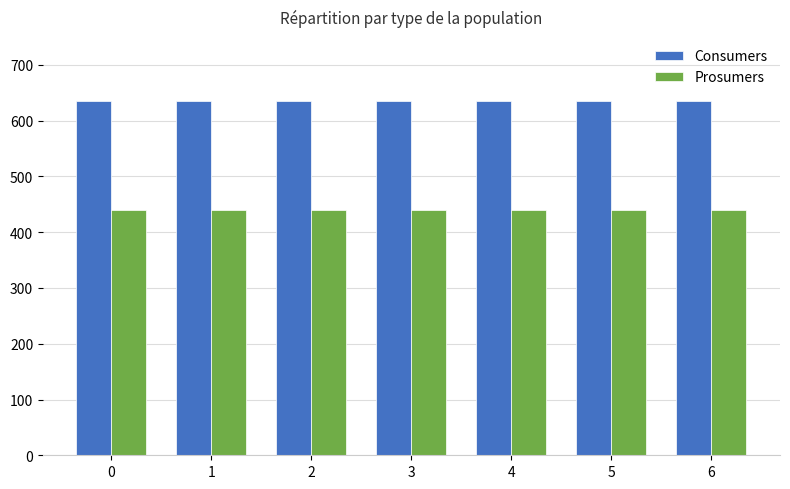

Is it true that Prosumers equals 755 at 1?

False